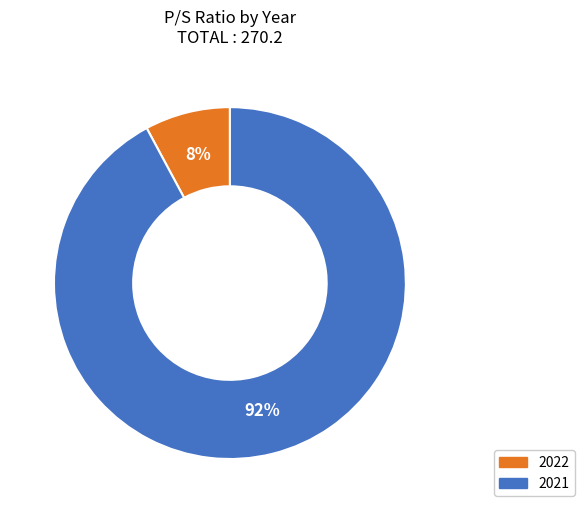

Between 2022 and 2021, which is larger?

2021